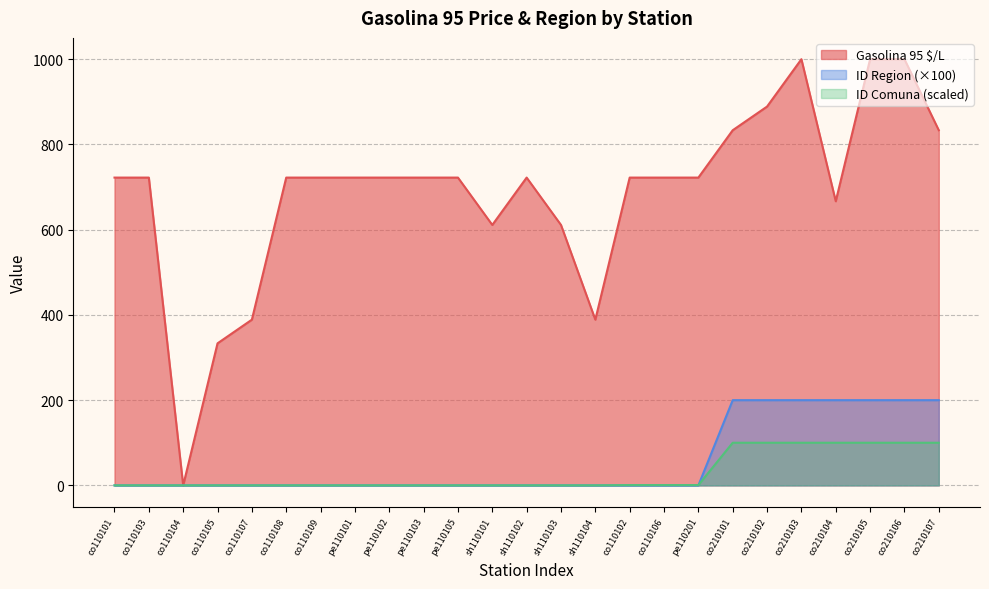

What position from the left is sh110101?

12